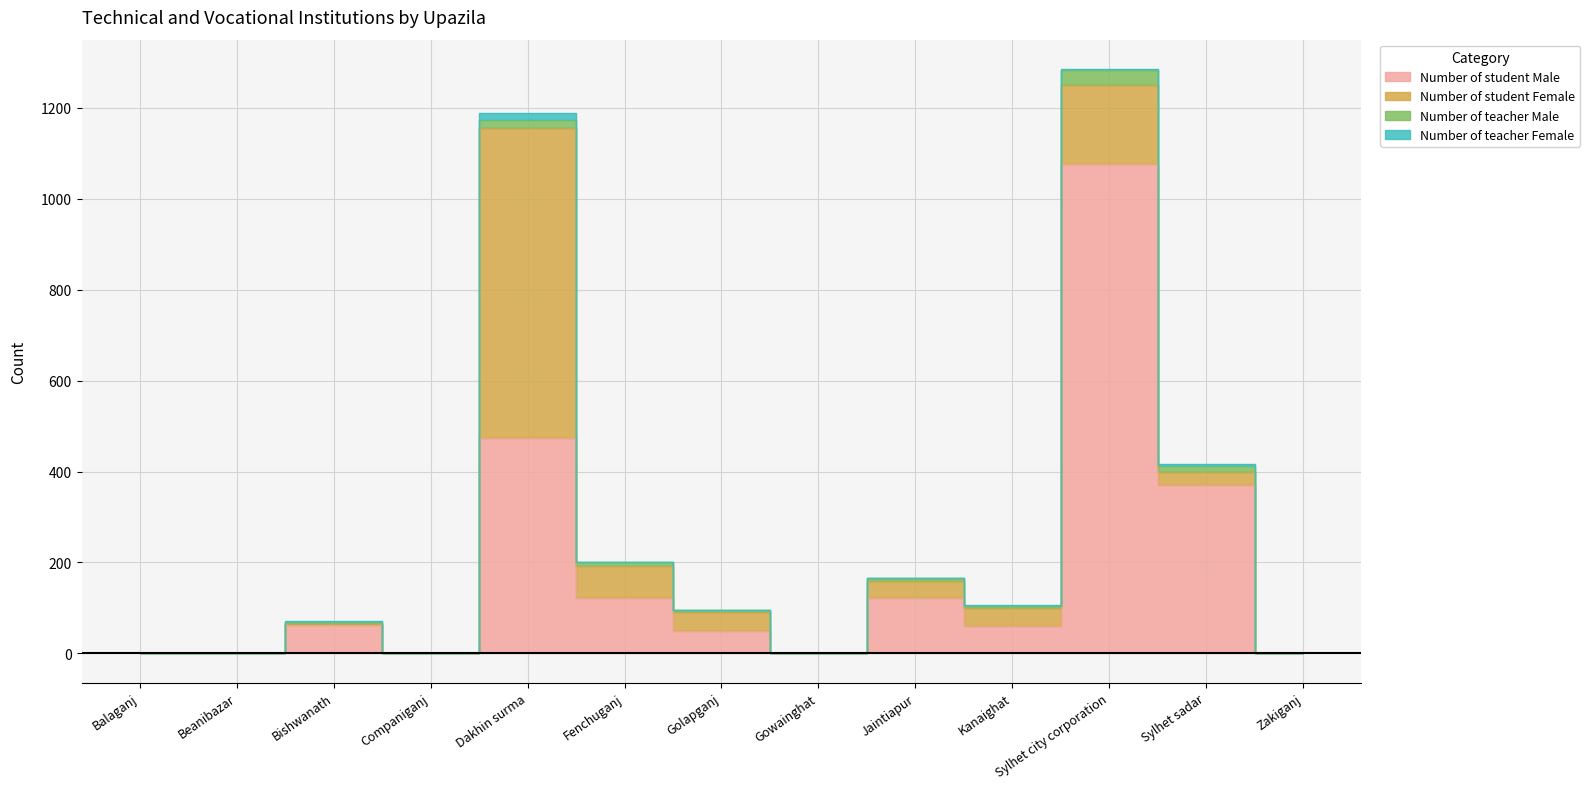

At which category is the sum across all series the highest?

Sylhet city corporation